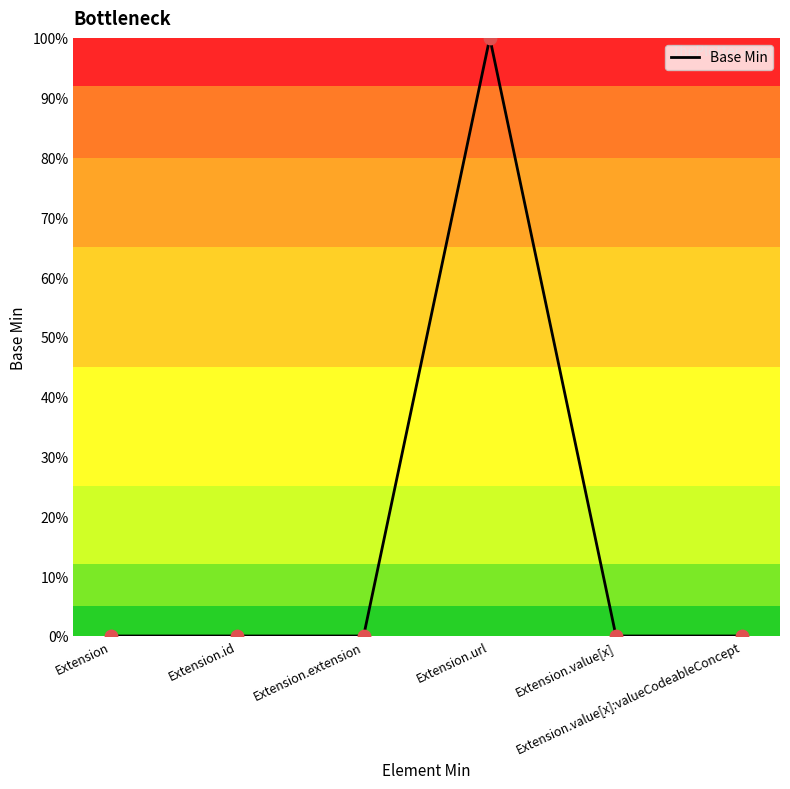

What is the change in value from Extension.url to Extension.value[x]?

-1